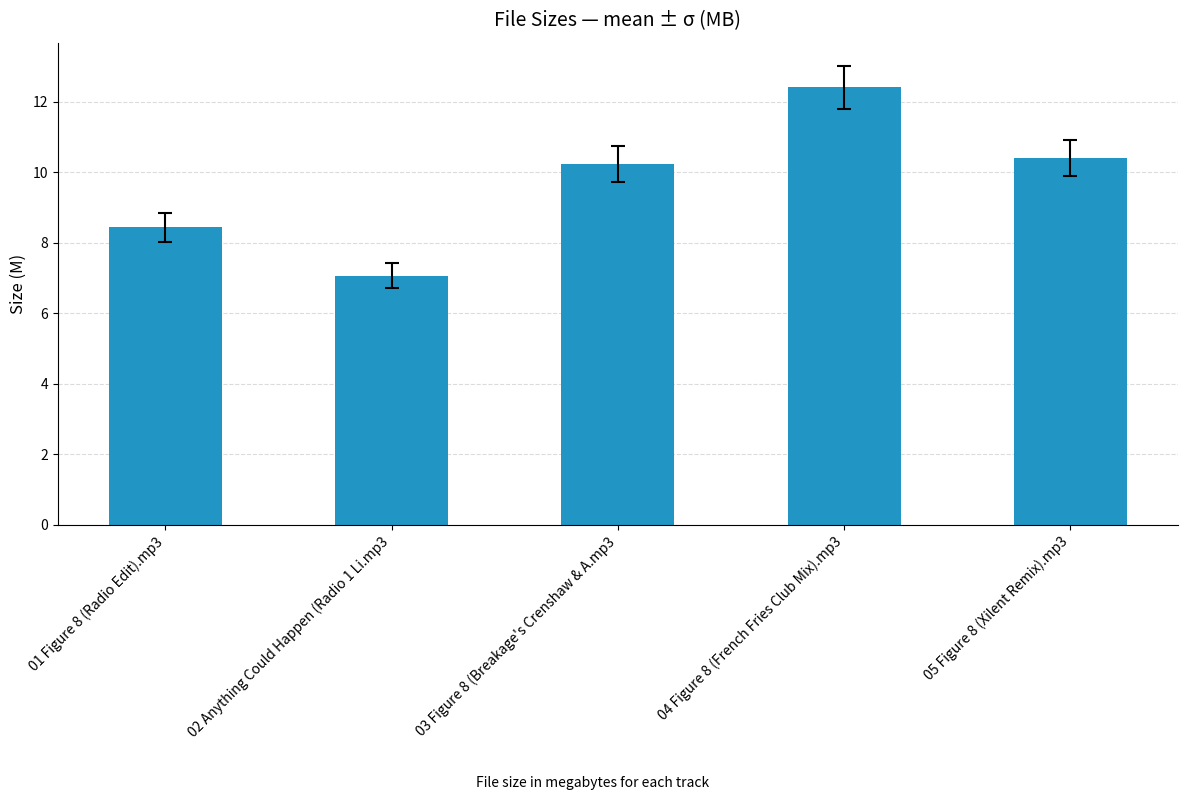

What is the label of the 3rd bar from the left?

03 Figure 8 (Breakage's Crenshaw & A.mp3